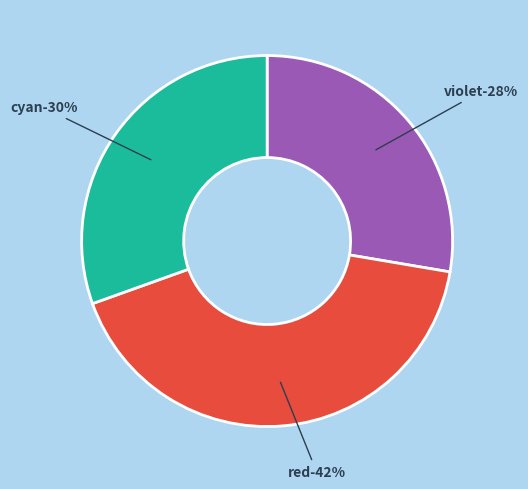

To the nearest percent, what is the difference between the violet and red slice percentages?

14%